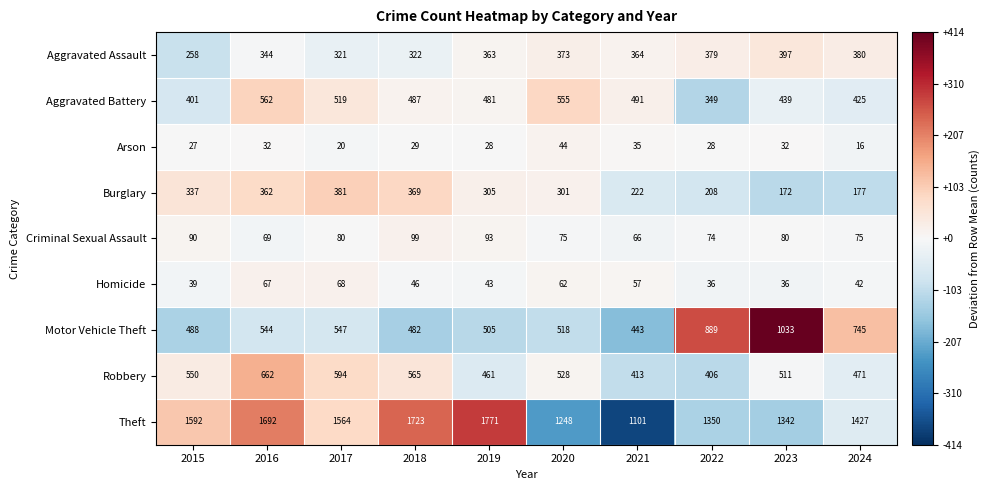

The value of Aggravated Assault at 2024 is 612. True or false?

False